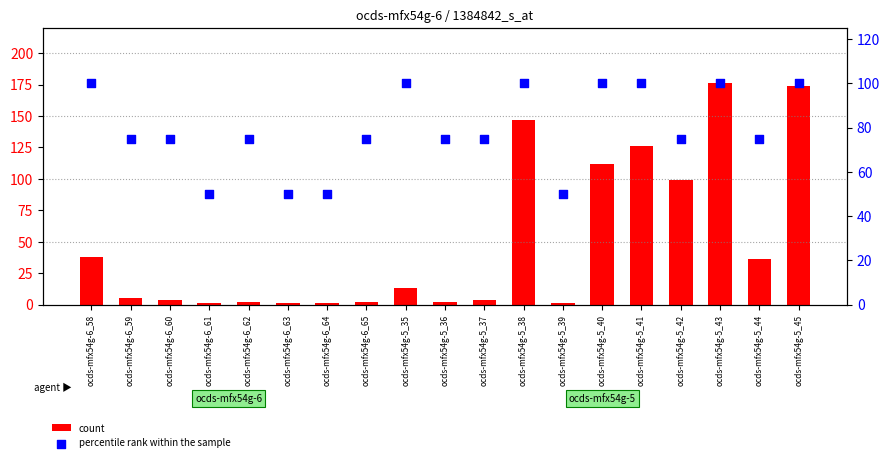

Which series has the widest spread of Y values?

count